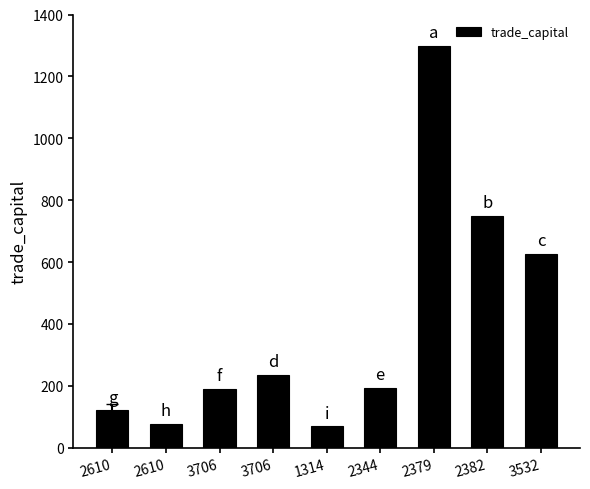

Reading right to left, transcribe all the data shown in this chart.

626.8	748.9	1298.8	193.8	68.8	234.9	190.9	76.5	120.6